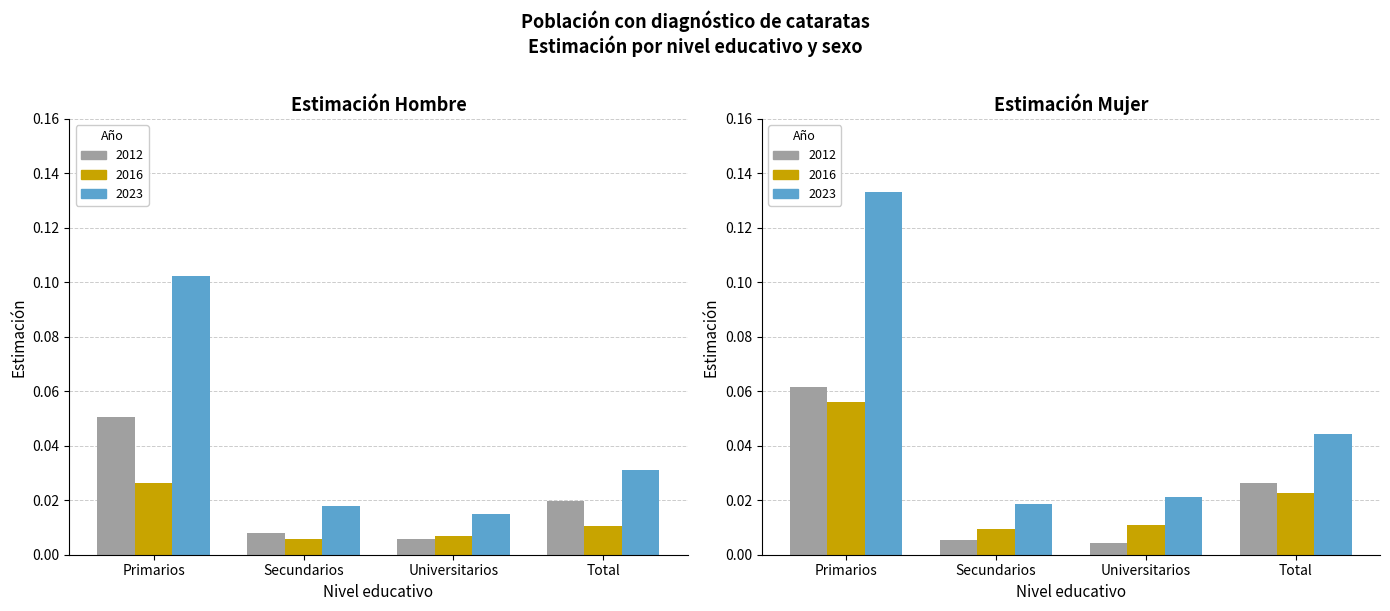

At which category is the sum across all series the highest?

Primarios